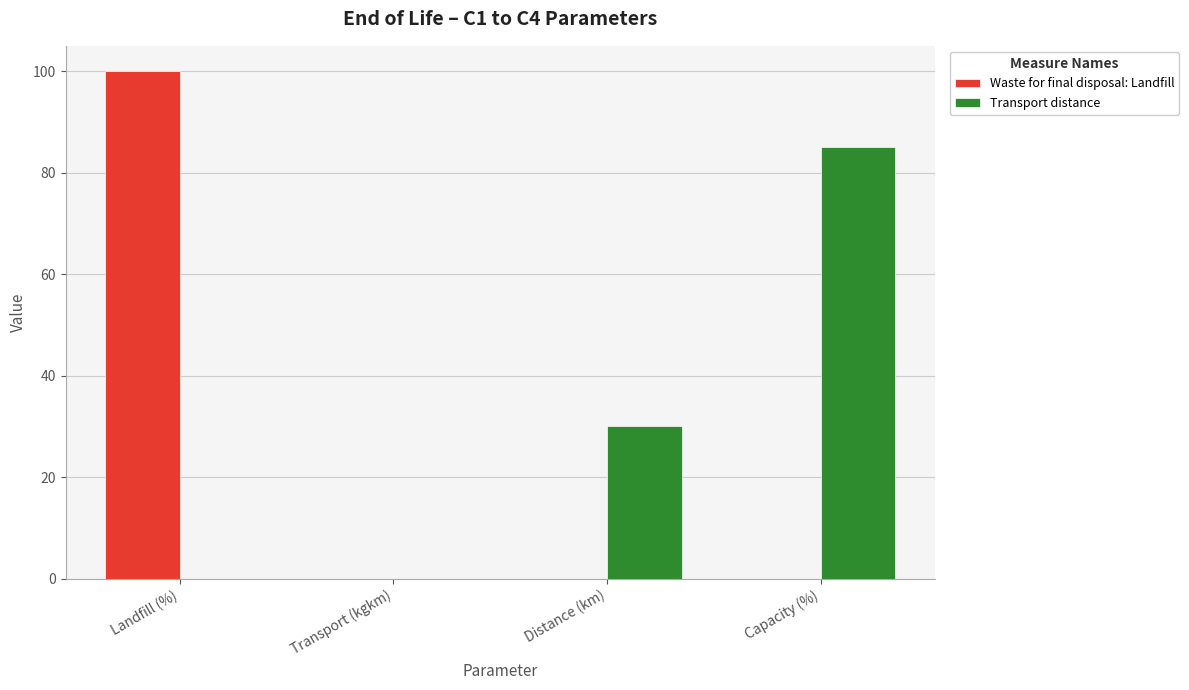

The Transport distance series shows 0.0 at Landfill (%). True or false?

True